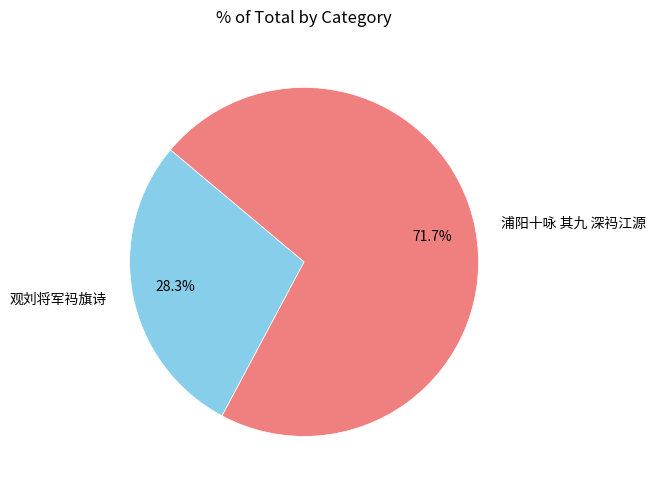

Count the number of slices in the pie.

2